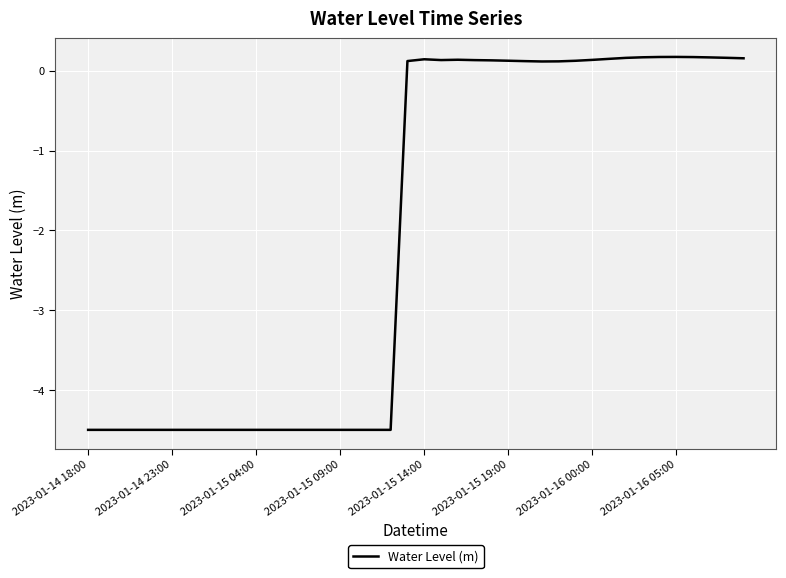

What is the difference between the maximum and minimum values?

4.7